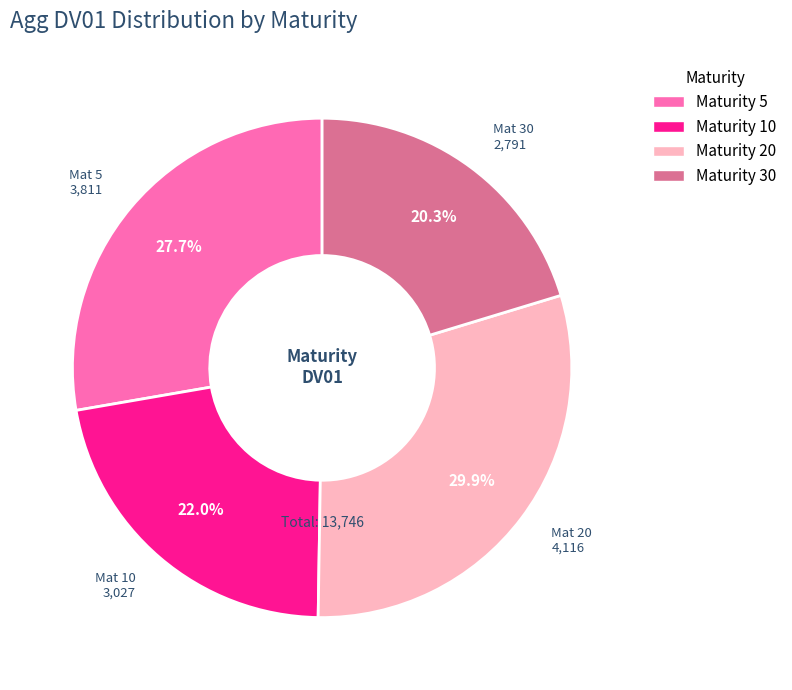

How many segments does this pie chart have?

4